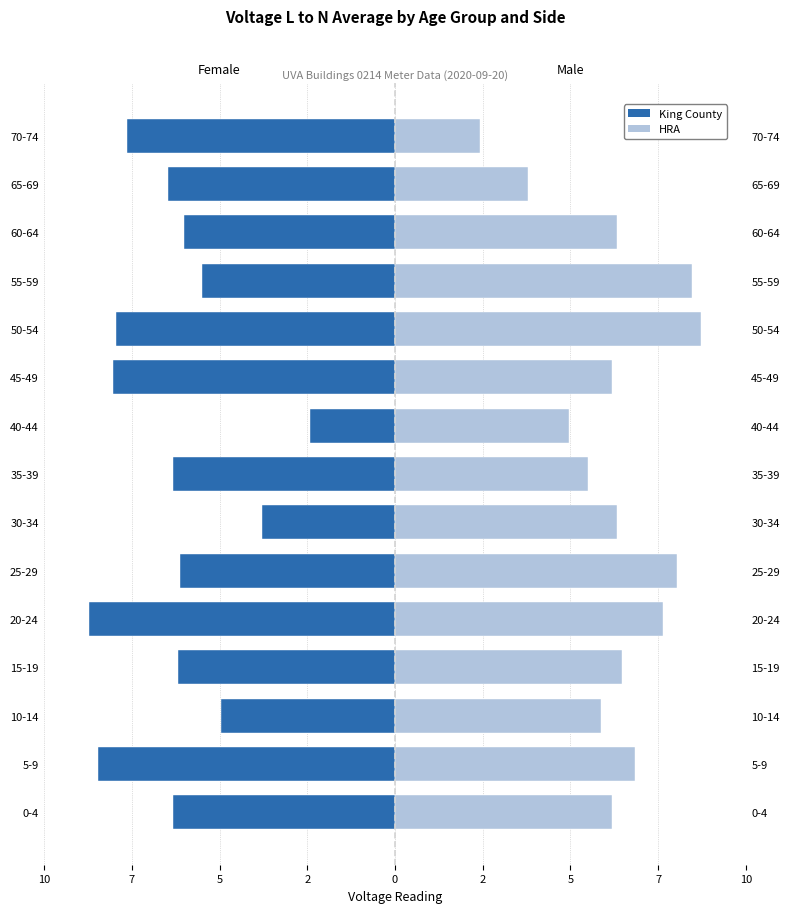

Reading left to right, list all the values displayed in this chart.

Female: -6.3	-8.5	-4.9	-6.2	-8.7	-6.1	-3.8	-6.3	-2.4	-8.0	-8.0	-5.5	-6.0	-6.5	-7.6
Male: 6.2	6.8	5.9	6.5	7.6	8.0	6.3	5.5	4.9	6.2	8.7	8.5	6.3	3.8	2.4